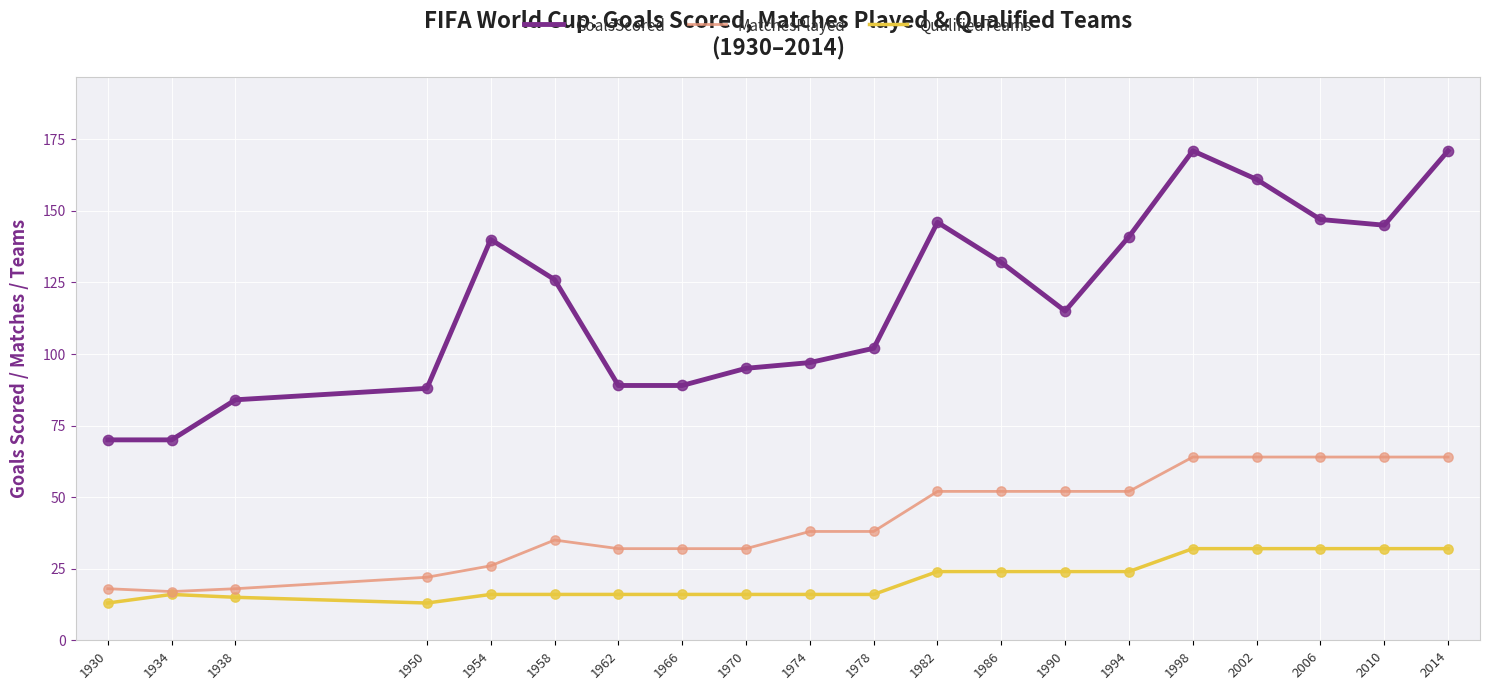

Is the value of GoalsScored at 1966 greater than the value of MatchesPlayed at 1934?

Yes